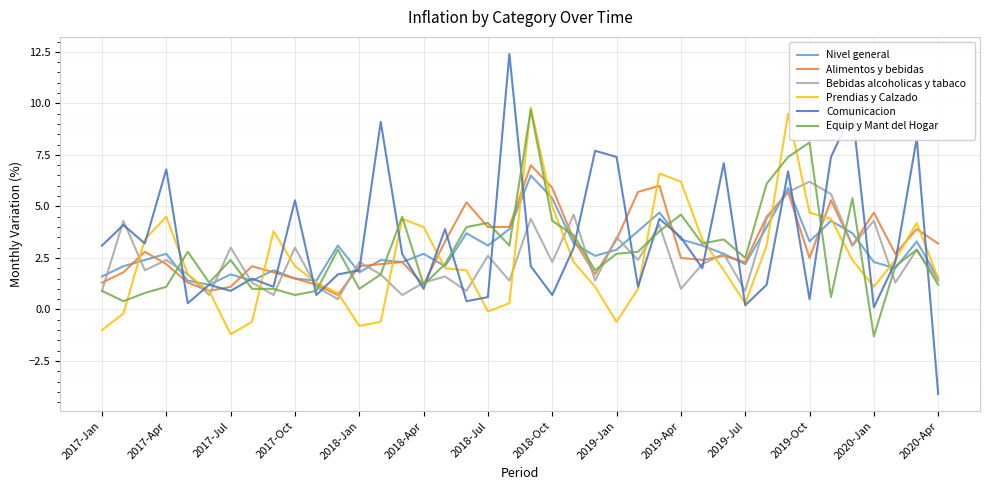

Reading left to right, list all the values displayed in this chart.

Nivel general: 1.6	2.1	2.4	2.7	1.4	1.2	1.7	1.4	1.9	1.5	1.4	3.1	1.8	2.4	2.3	2.7	2.1	3.7	3.1	3.9	6.5	5.4	3.2	2.6	2.9	3.8	4.7	3.4	3.1	2.7	2.2	4.0	5.9	3.3	4.3	3.7	2.3	2.0	3.3	1.5
Alimentos y bebidas: 1.3	1.8	2.8	2.2	1.3	0.9	1.1	2.1	1.8	1.5	1.2	0.7	2.1	2.2	2.3	1.2	3.3	5.2	4.0	4.0	7.0	5.9	3.4	1.7	3.4	5.7	6.0	2.5	2.4	2.6	2.3	4.5	5.7	2.5	5.3	3.1	4.7	2.7	3.9	3.2
Bebidas alcoholicas y tabaco: 0.9	4.3	1.9	2.4	1.7	0.7	3.0	1.3	0.7	3.0	1.1	0.5	2.3	1.7	0.7	1.3	1.6	0.9	2.6	1.4	4.4	2.3	4.6	1.4	3.5	2.4	4.1	1.0	2.2	2.7	0.9	4.4	5.7	6.2	5.6	3.1	4.3	1.3	2.9	1.4
Prendias y Calzado: -1.0	-0.2	3.4	4.5	1.7	0.9	-1.2	-0.6	3.8	2.1	1.3	0.8	-0.8	-0.6	4.4	4.0	2.0	1.9	-0.1	0.3	9.8	5.0	2.3	1.1	-0.6	1.0	6.6	6.2	3.4	1.9	0.3	3.1	9.5	4.7	4.4	2.4	1.1	2.4	4.2	1.5
Comunicacion: 3.1	4.1	3.2	6.8	0.3	1.2	0.9	1.5	1.1	5.3	0.7	1.7	1.9	9.1	2.7	1.0	3.9	0.4	0.6	12.4	2.1	0.7	3.0	7.7	7.4	1.1	4.4	3.5	2.0	7.1	0.2	1.2	6.7	0.5	7.4	9.6	0.1	2.3	8.3	-4.1
Equip y Mant del Hogar: 0.9	0.4	0.8	1.1	2.8	1.3	2.4	1.0	1.0	0.7	0.9	2.9	1.0	1.7	4.5	1.2	2.2	4.0	4.2	3.1	9.7	4.3	3.6	1.9	2.7	2.8	3.8	4.6	3.2	3.4	2.5	6.1	7.4	8.1	0.6	5.4	-1.3	2.1	2.9	1.2